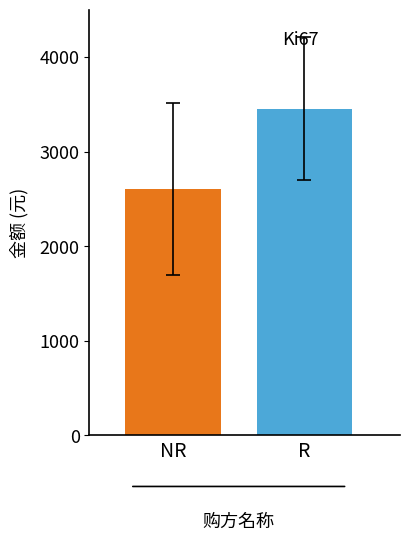

What is the maximum value shown in the chart?

3454.4